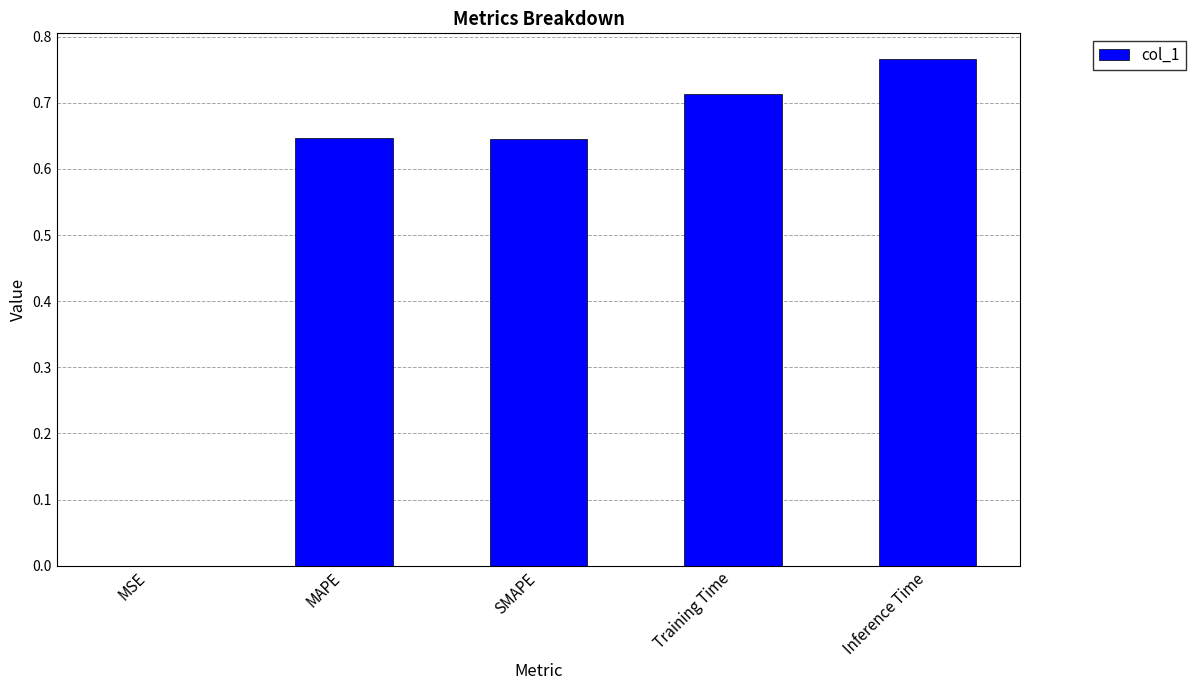

What is the sum of the values at SMAPE and Training Time?

1.4